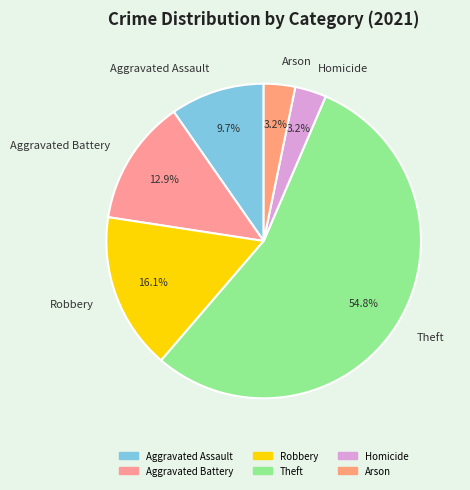

How many segments does this pie chart have?

6